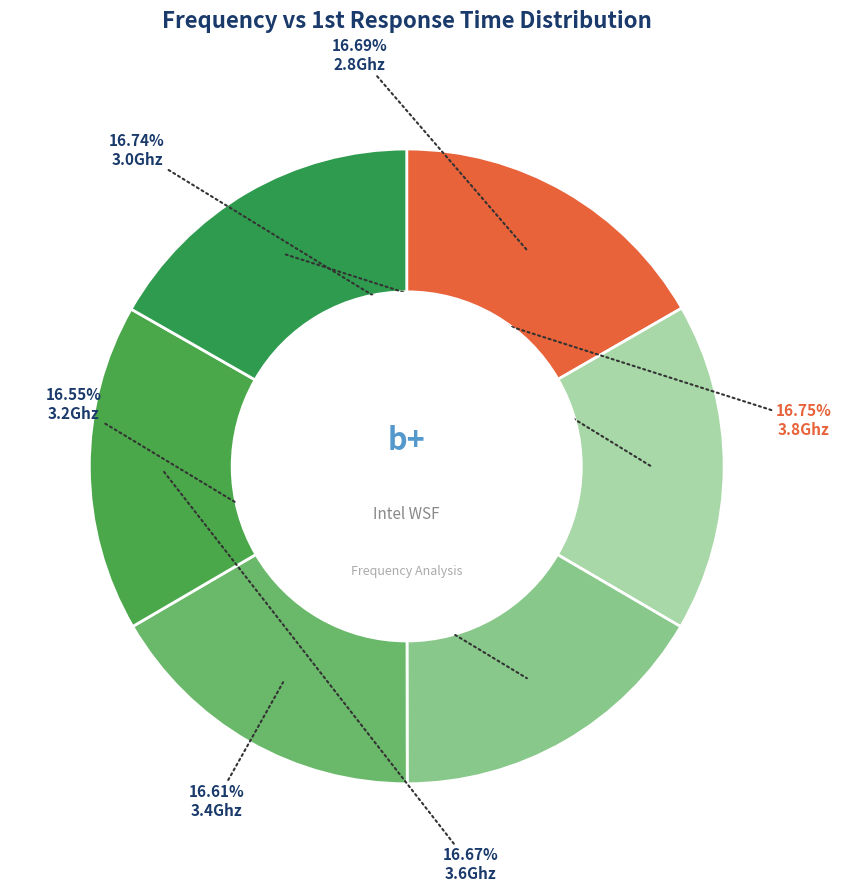

Do 3.4Ghz and 3.0Ghz together represent more than half of the pie?

No